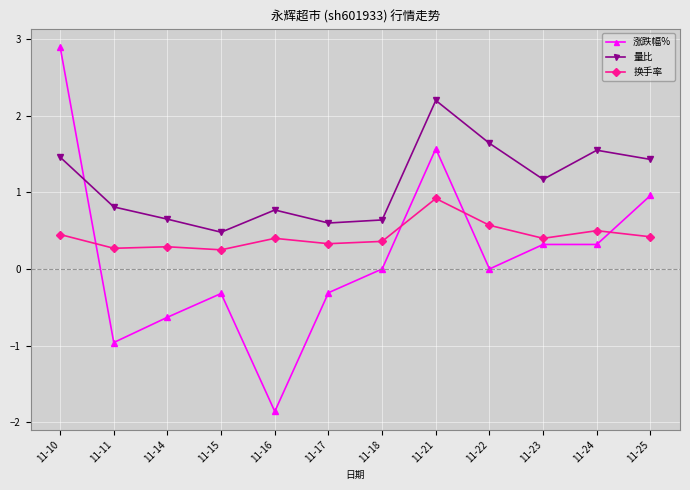

What is the highest value of the 涨跌幅% series?

2.9